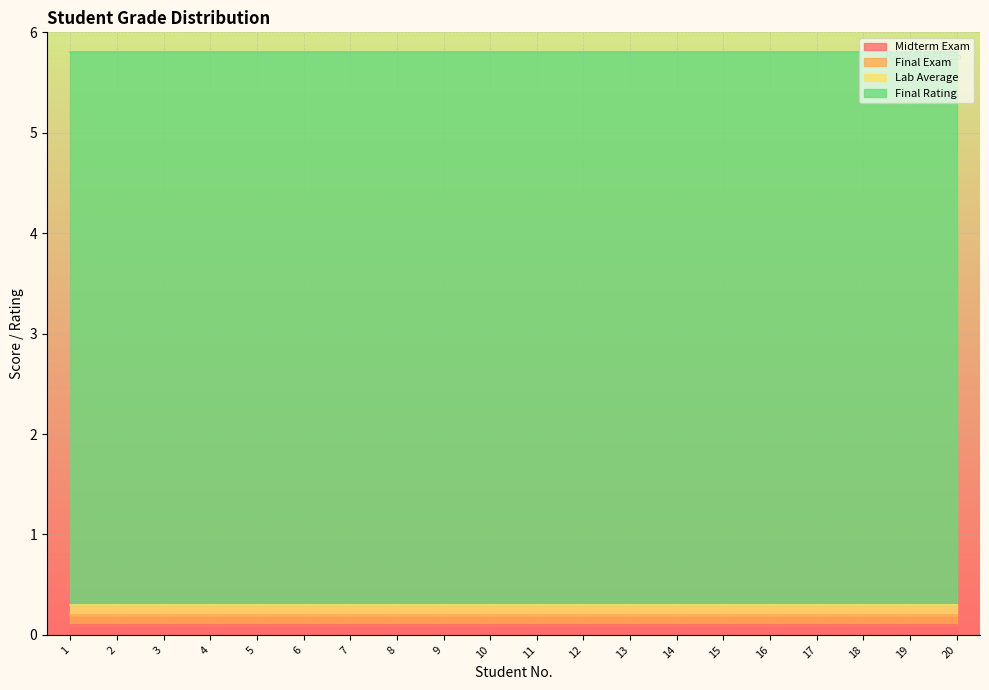

How many lines are shown in the chart?

4